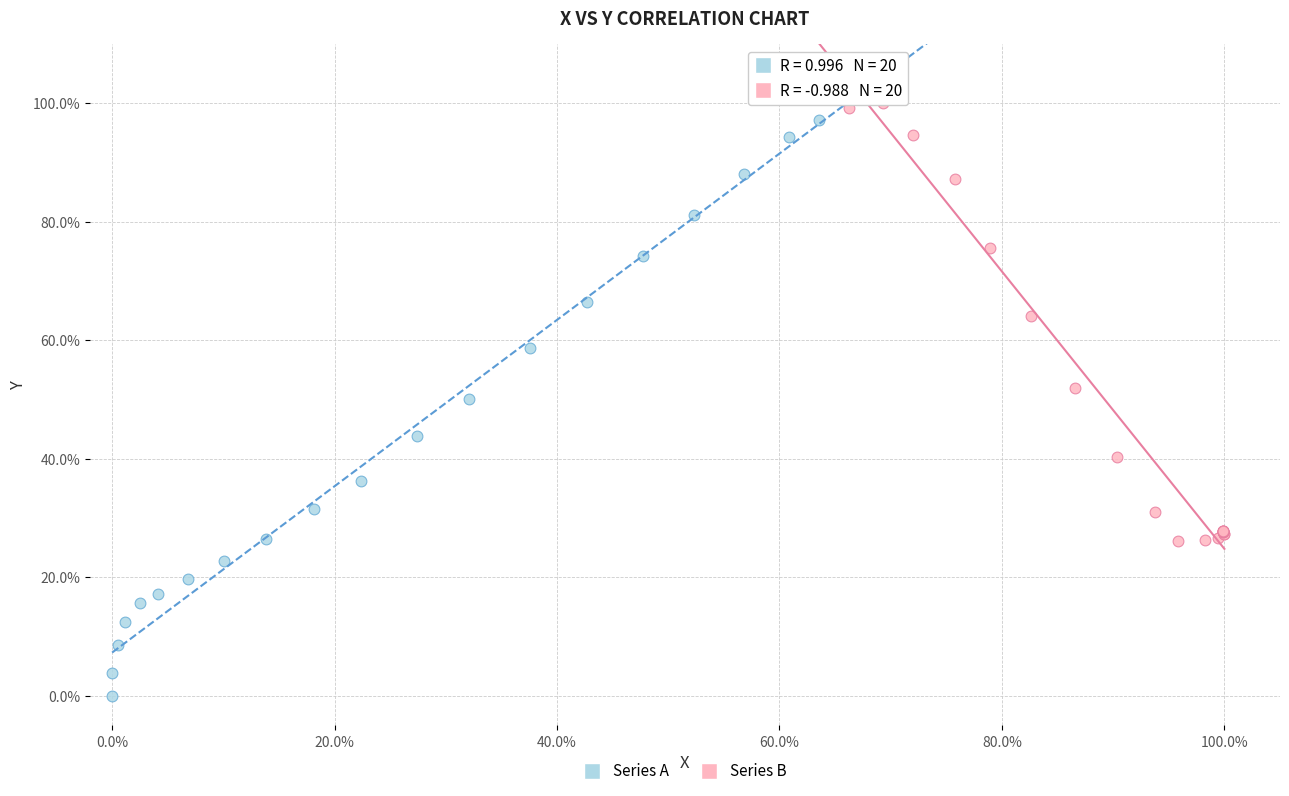

What are all the series names shown in the legend?

Series A, Series B